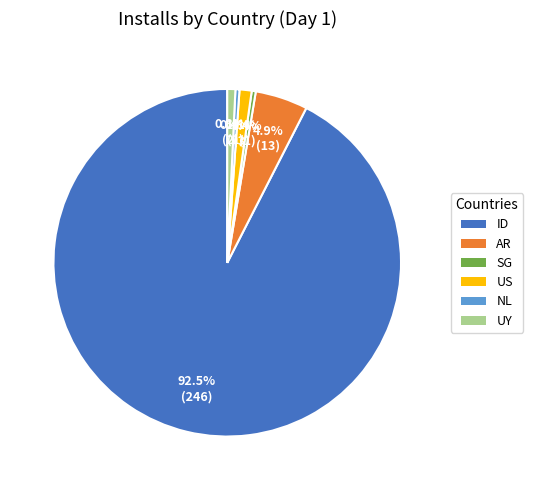

Does any single category account for the majority?

Yes